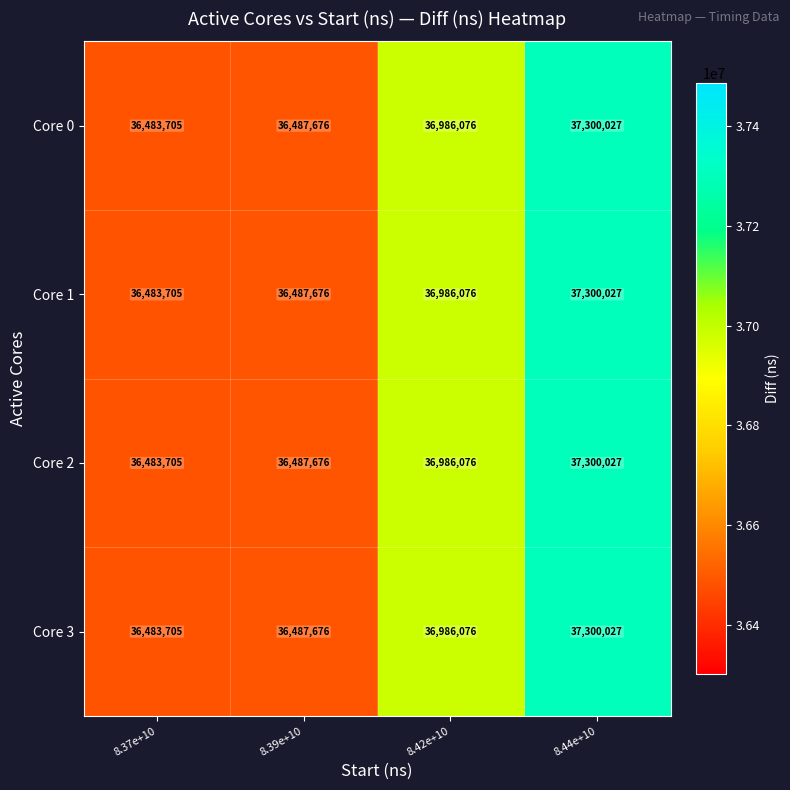

What is the total value across all series at 8.42e+10?

147944304